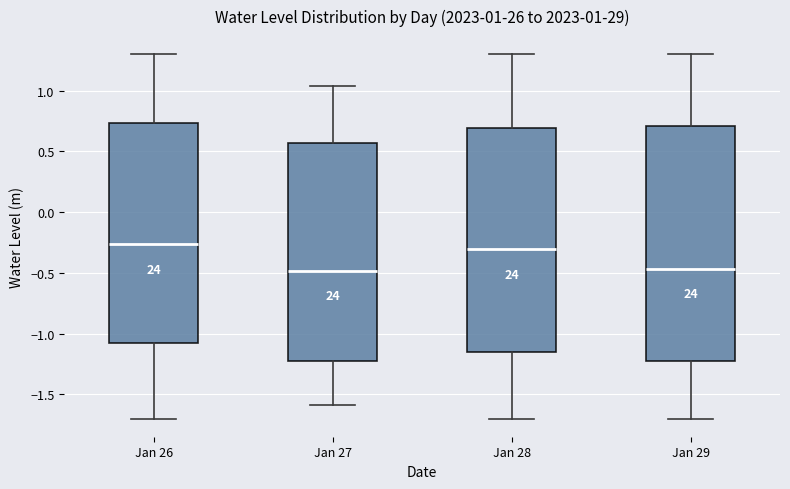

Comparing the boxes themselves (not the whiskers), which one is the tallest?

Jan 29